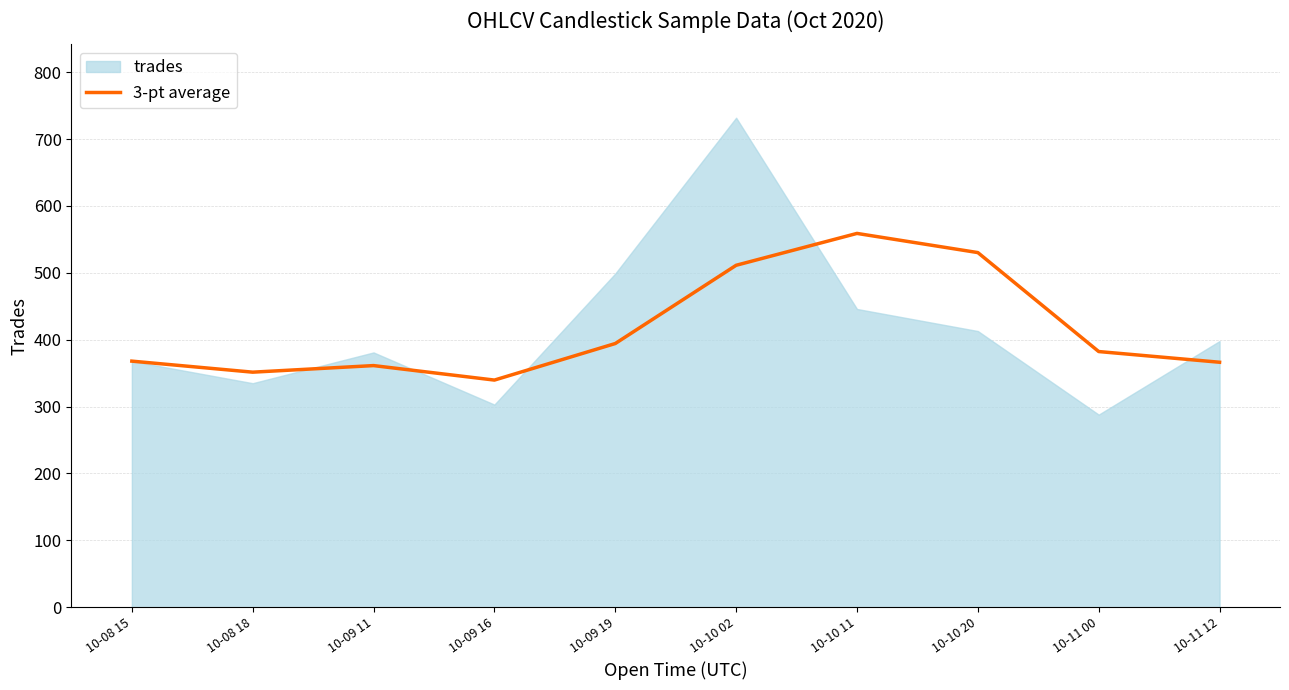

The chart shows a value of 199.4 at 10-08 18. True or false?

False